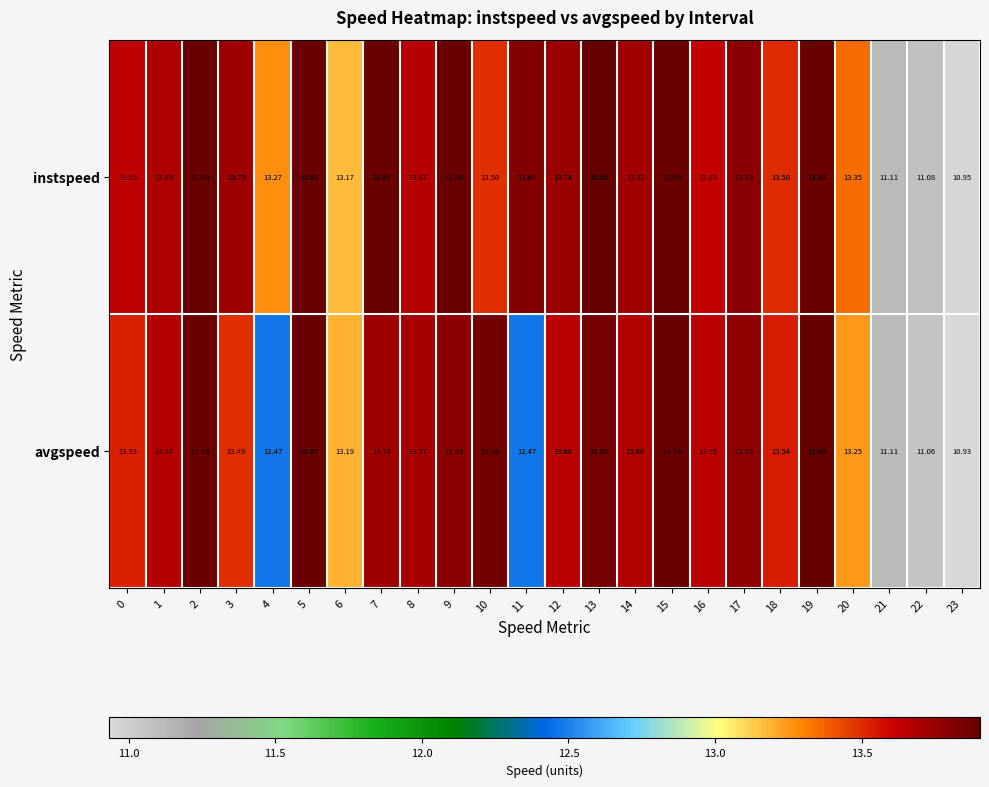

At how many categories does at least one series exceed 13?

21